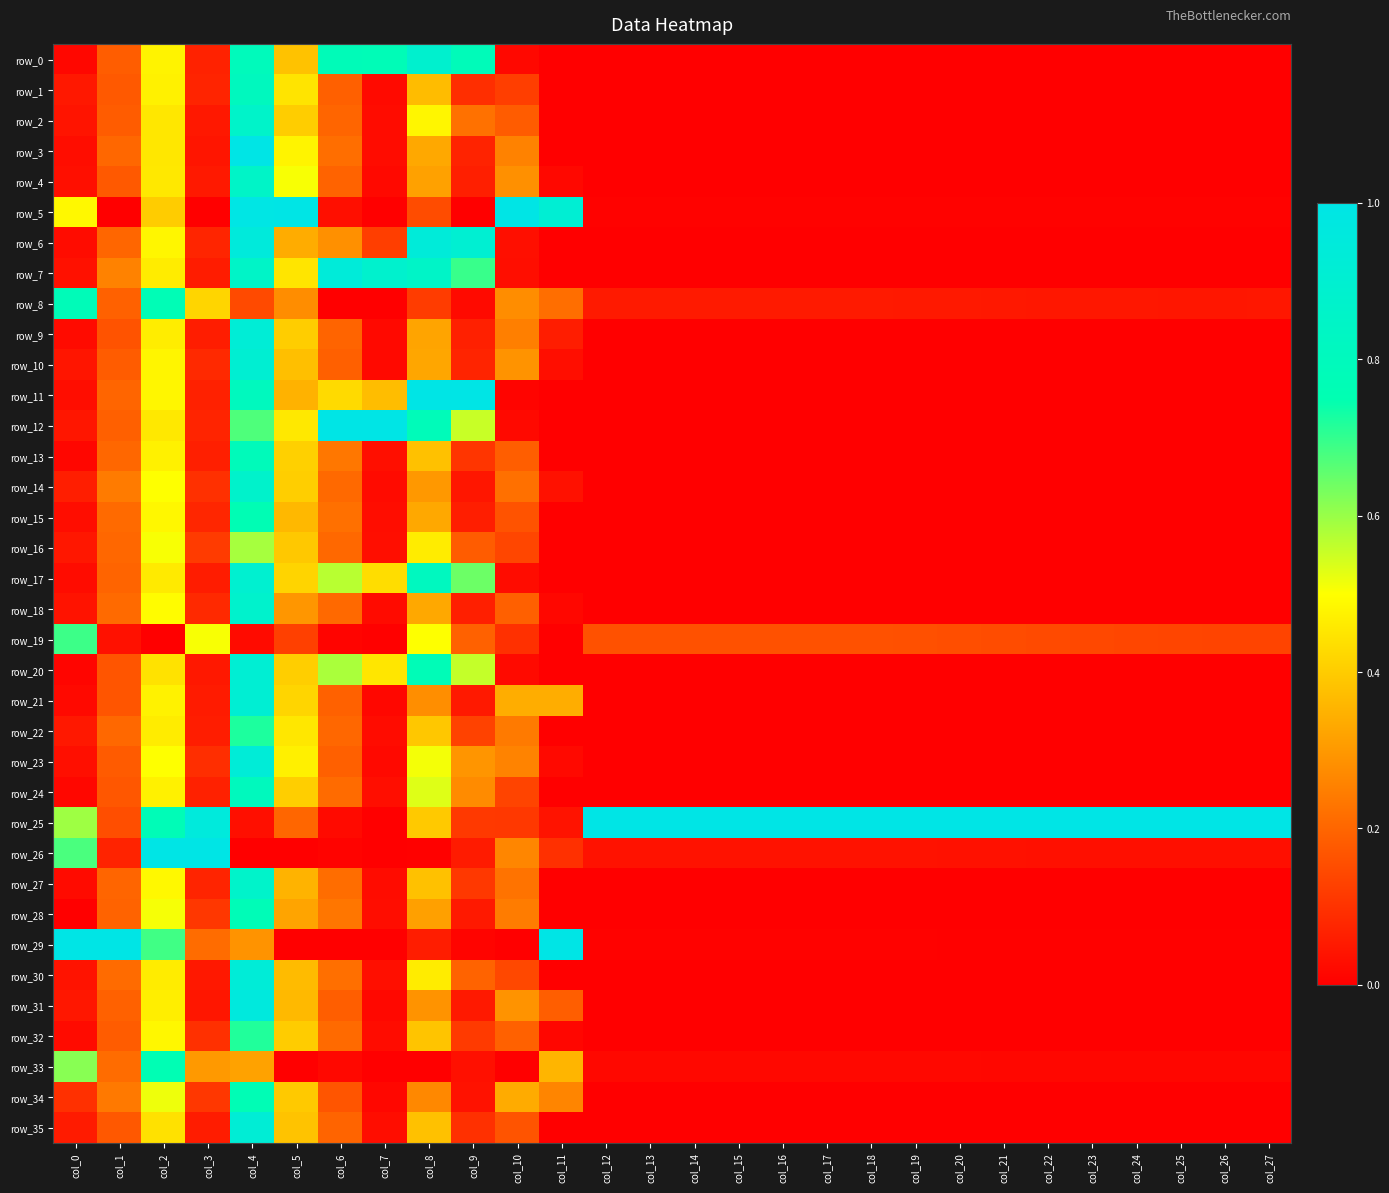

Is it true that row_24 equals 0.0 at col_7?

True